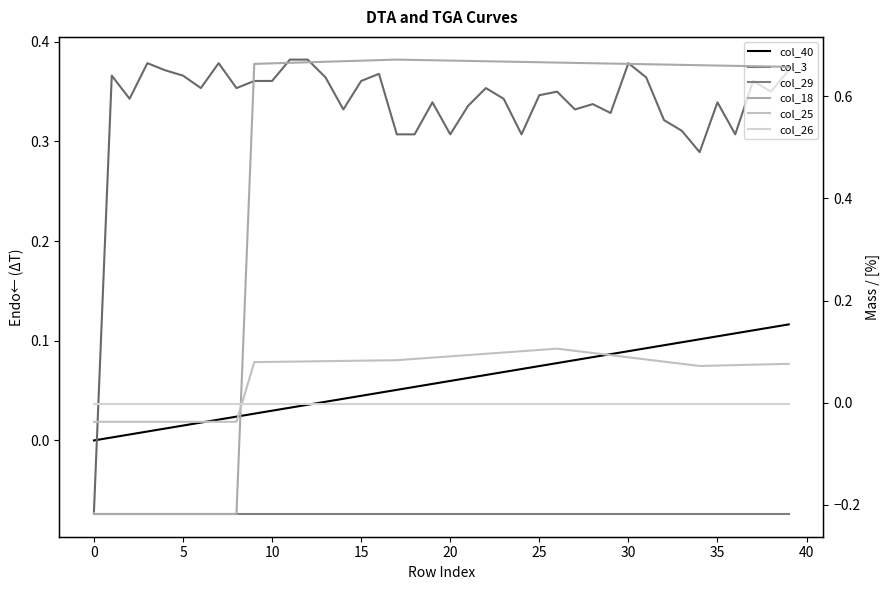

Read the col_18 value at 31.

0.7